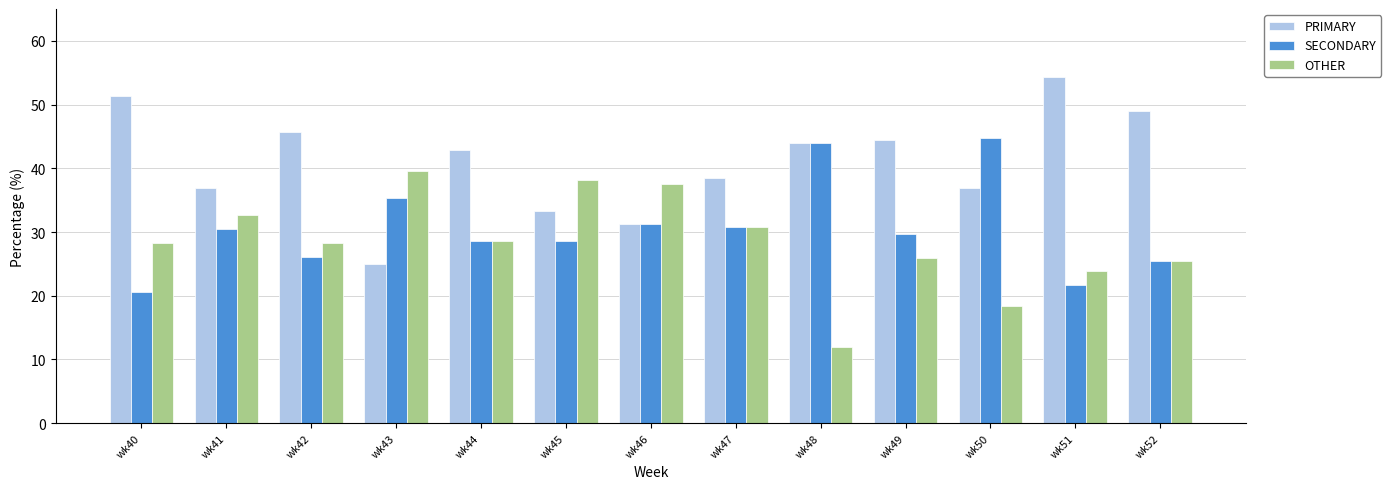

What is the total value across all series at wk43?

100.0